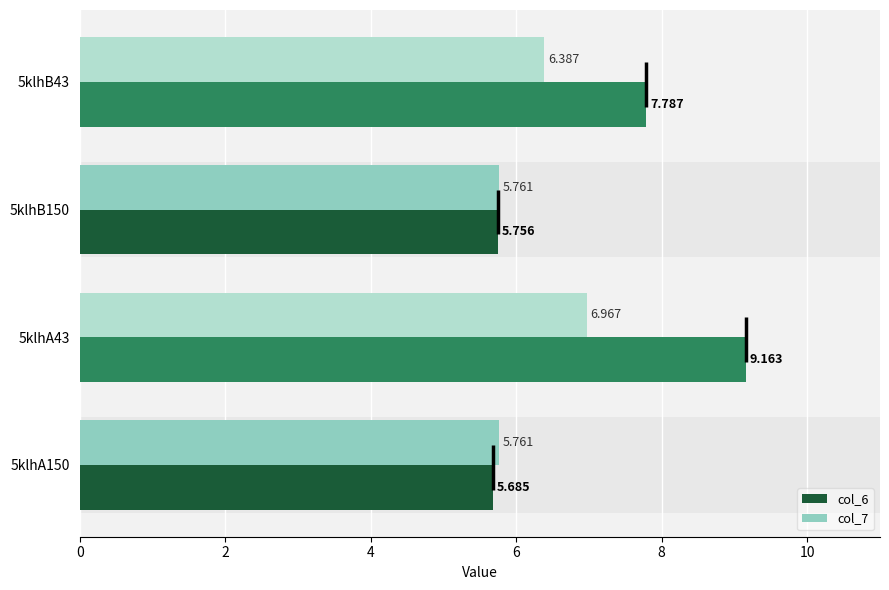

What is the smallest value displayed?

5.7